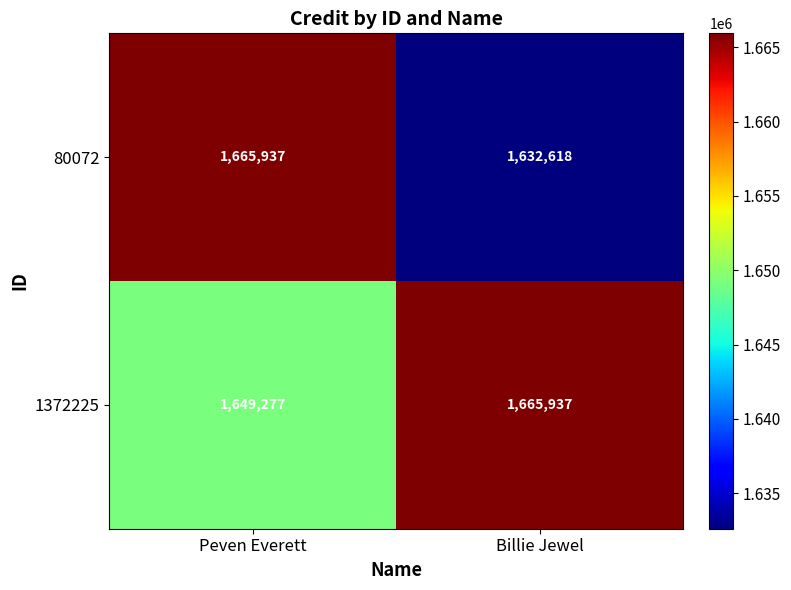

Rank the series by their average value, from lowest to highest.

80072, 1372225